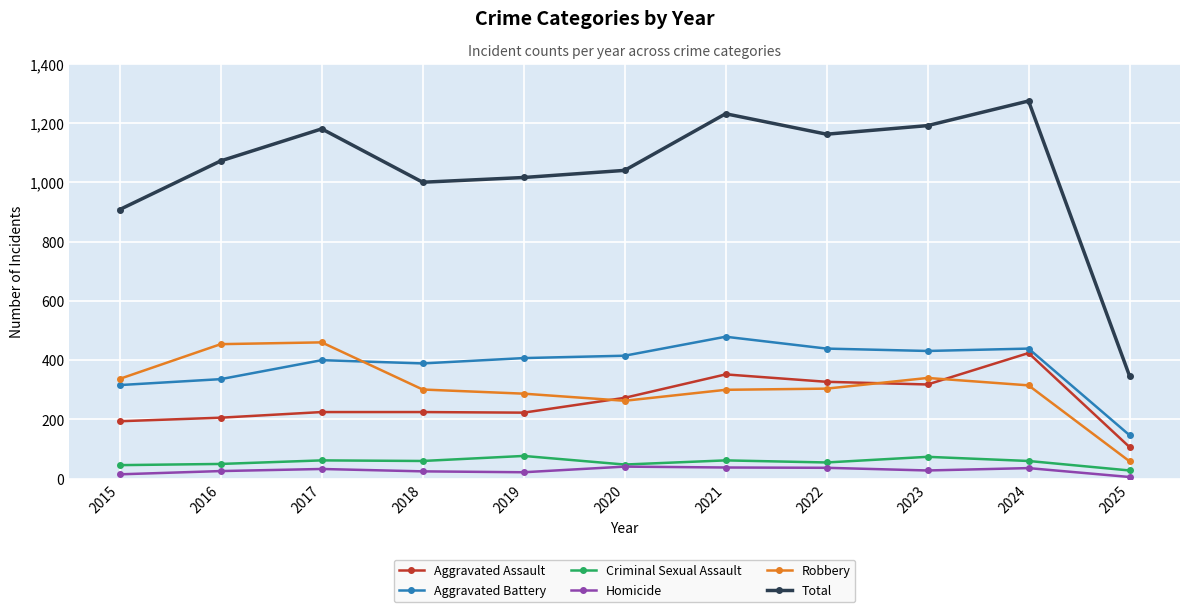

Which series has the largest range (max minus min)?

Total